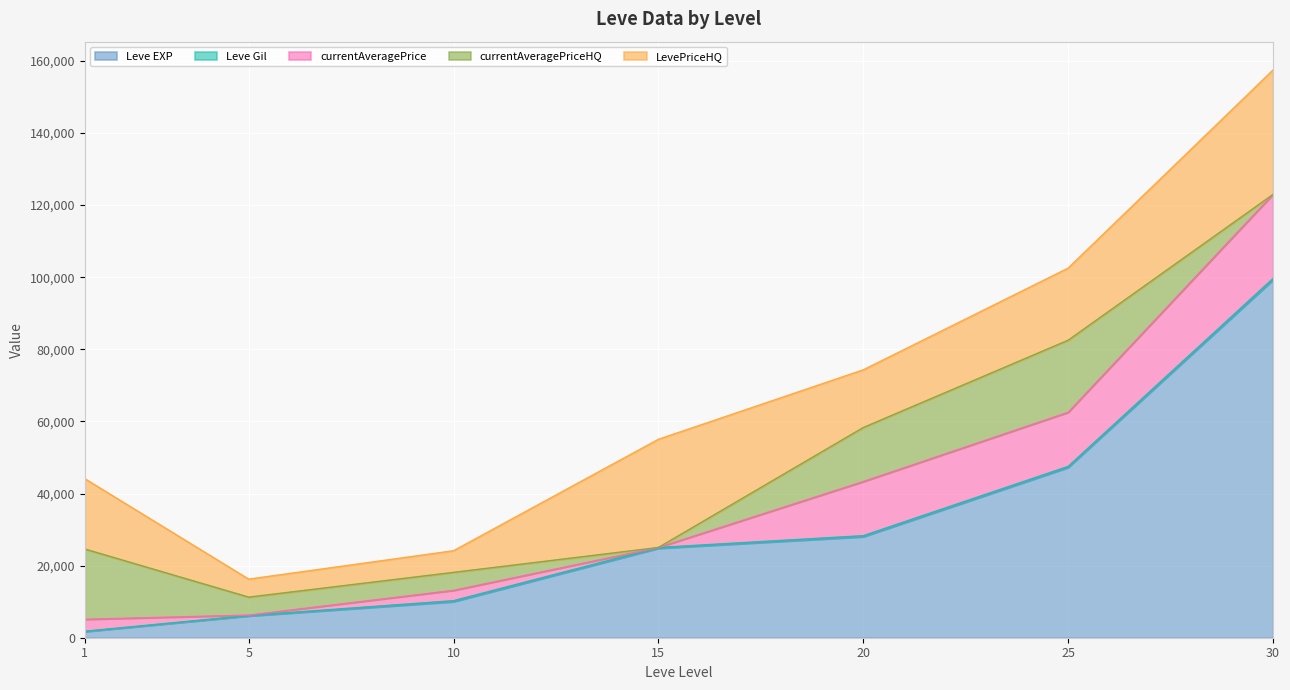

What is the value of the Leve Gil point at the 2nd from the left?

140